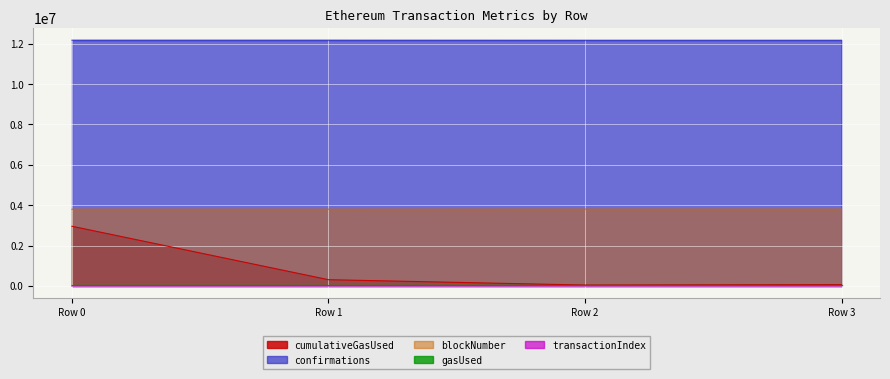

What is the difference between the maximum and minimum values in the confirmations series?

3245